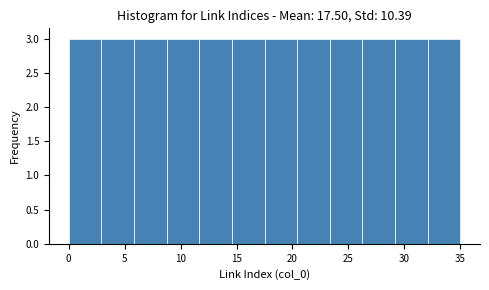

How tall is the bar that spans 32.0 to 35.0 on the x-axis? Neither the bar edges nor the heights are printed on the chart, so give them approximately, as read against the axes.

3